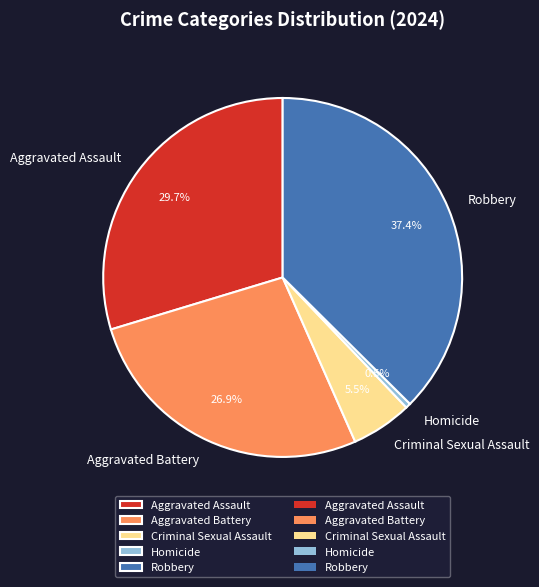

How many slices are in this pie chart?

5